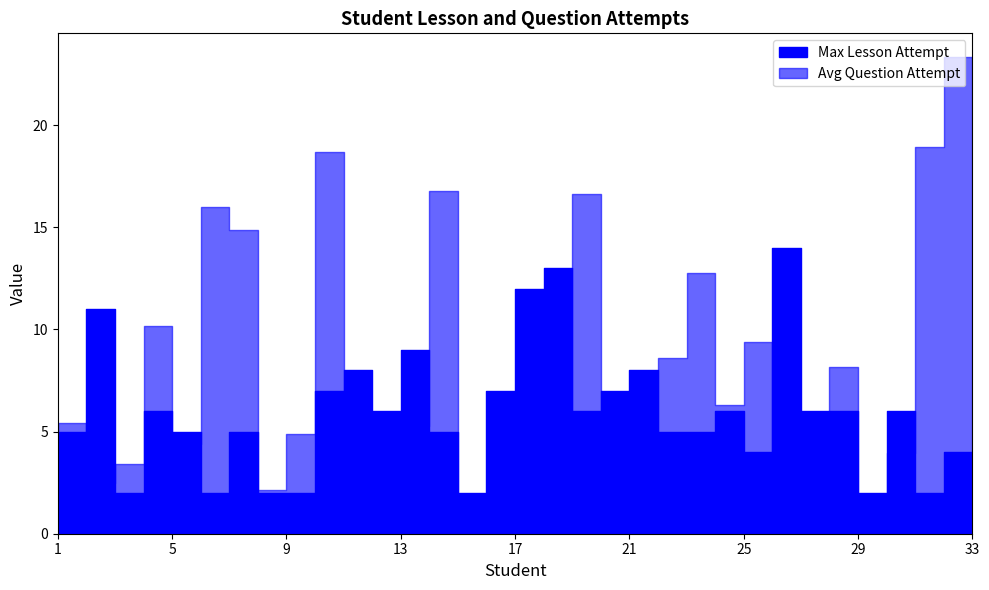

At 18, list the series in order from smallest to largest.

Avg Question Attempt, Max Lesson Attempt